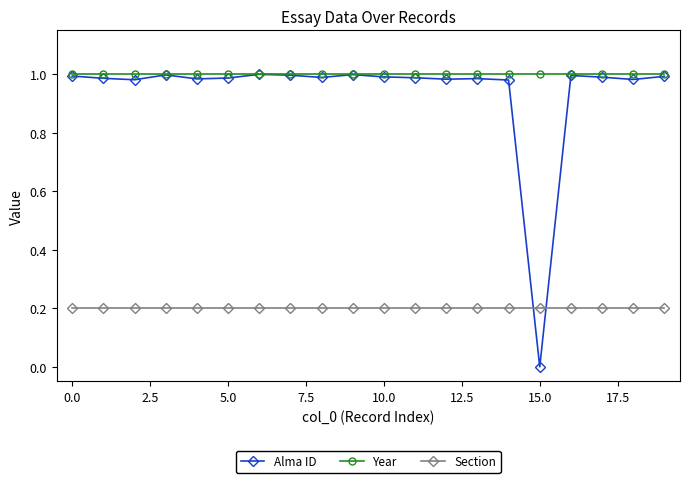

True or false: Alma ID has more than 0 points higher than both neighbors.

True